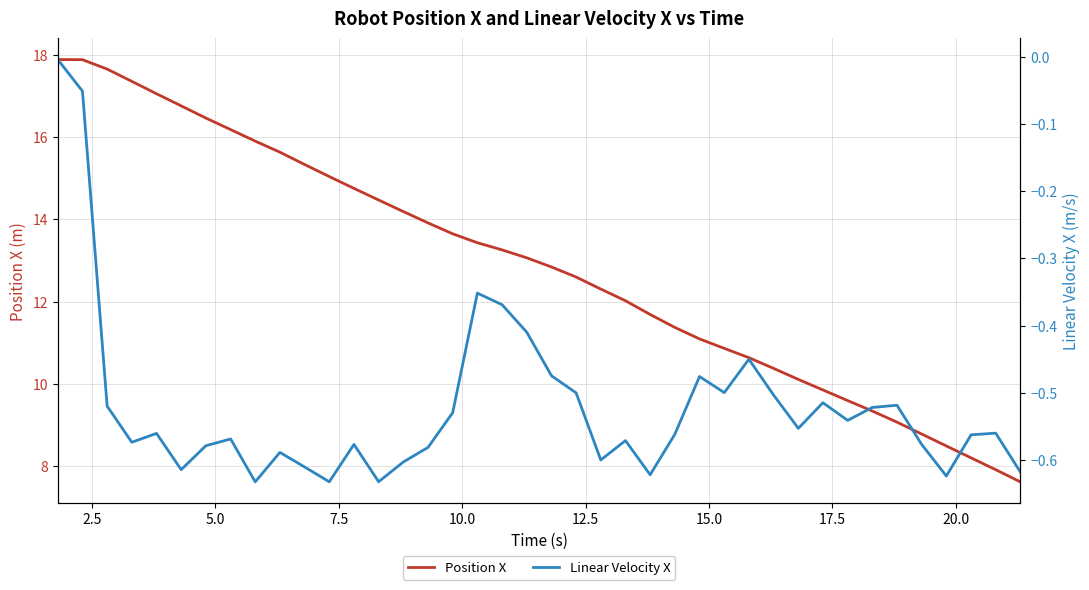

What is the maximum value for Position X?

17.9